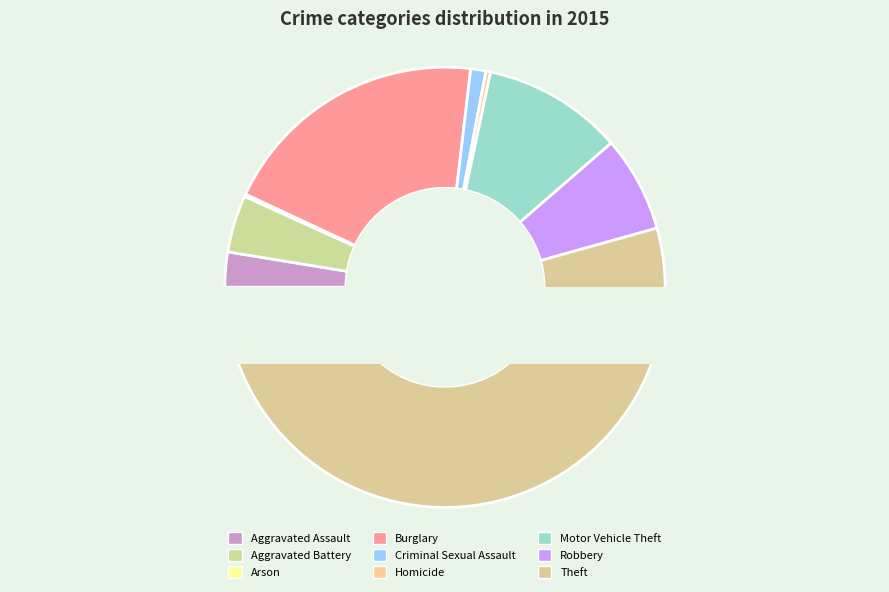

How many slices are in this pie chart?

9